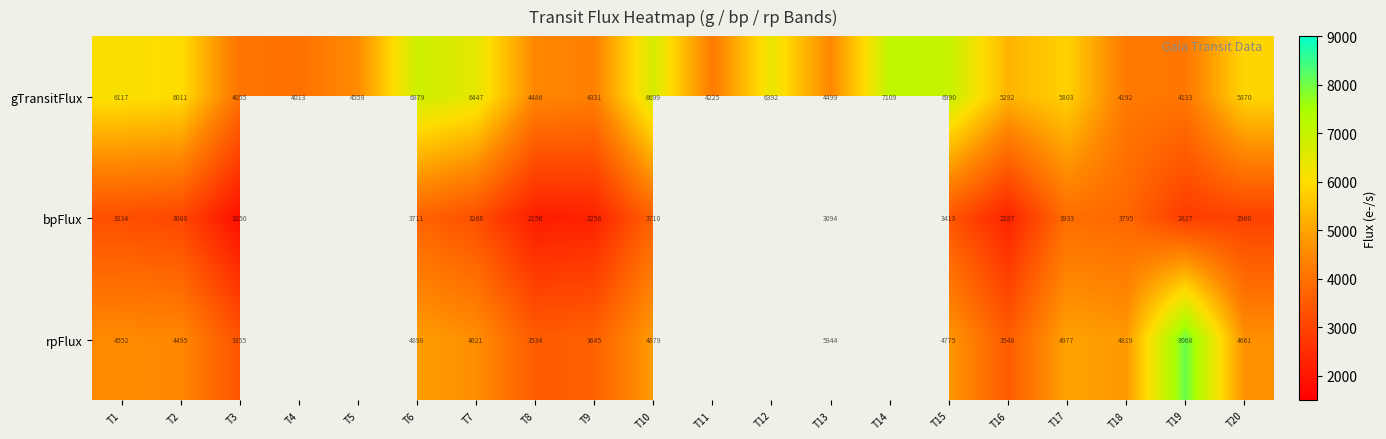

What is the difference between the second highest and second lowest values in the gTransitFlux series?

2935